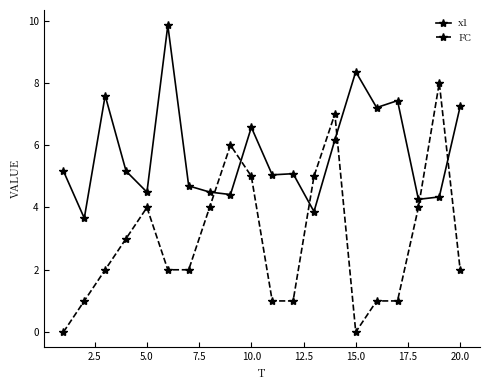

True or false: FC has more than 2 points higher than both neighbors.

True